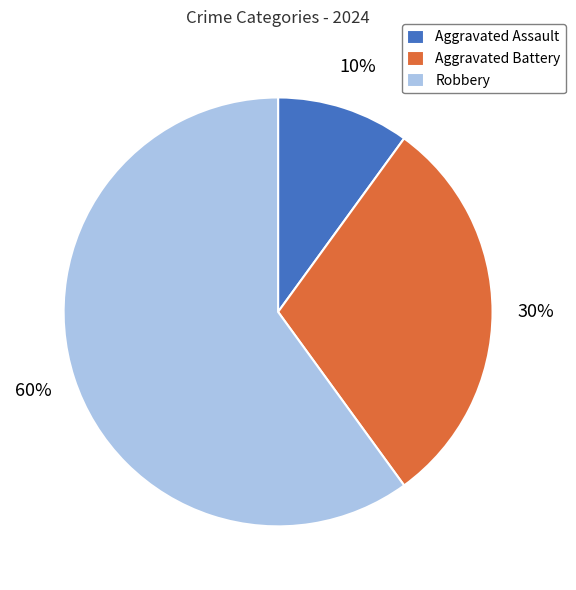

Rank the categories by value from lowest to highest.

Aggravated Assault, Aggravated Battery, Robbery